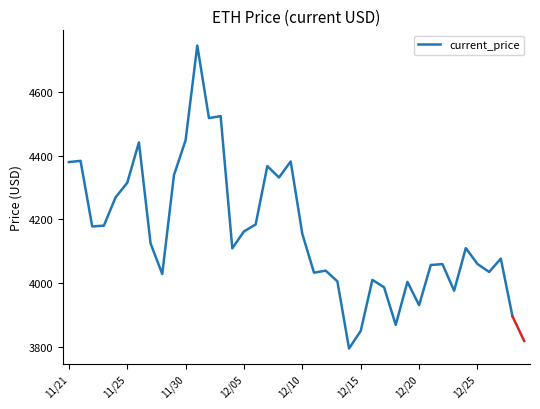

What is the sum of all values?

162355.7